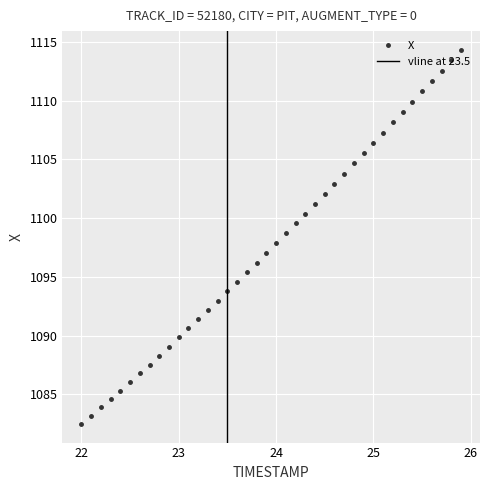

Rank the categories by value from lowest to highest.

22.0, 22.1, 22.2, 22.3, 22.4, 22.5, 22.6, 22.7, 22.8, 22.9, 23.0, 23.1, 23.2, 23.3, 23.4, 23.5, 23.6, 23.7, 23.8, 23.9, 24.0, 24.1, 24.2, 24.3, 24.4, 24.5, 24.6, 24.7, 24.8, 24.9, 25.0, 25.1, 25.2, 25.3, 25.4, 25.5, 25.6, 25.7, 25.8, 25.9